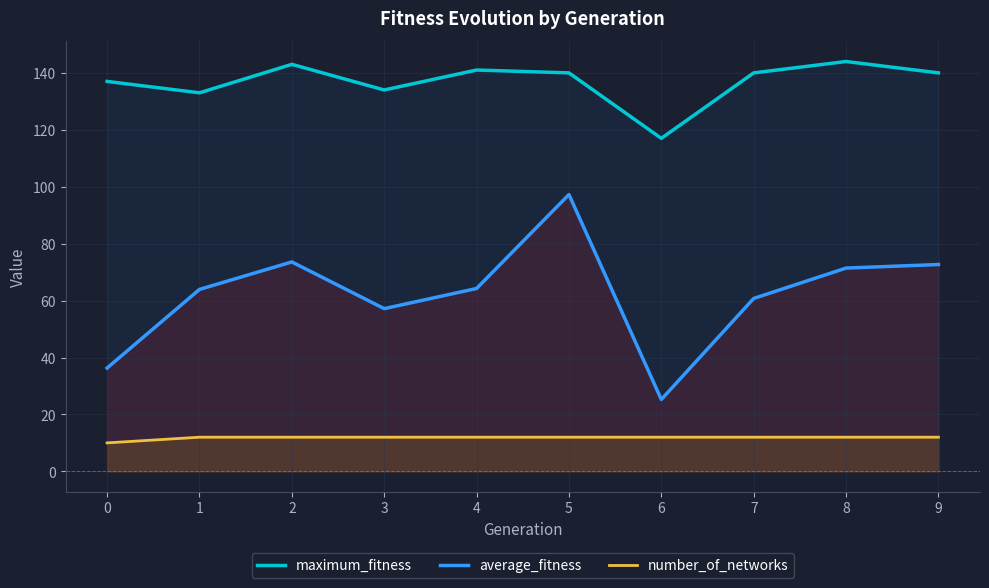

Where is the first local maximum for maximum_fitness?

2